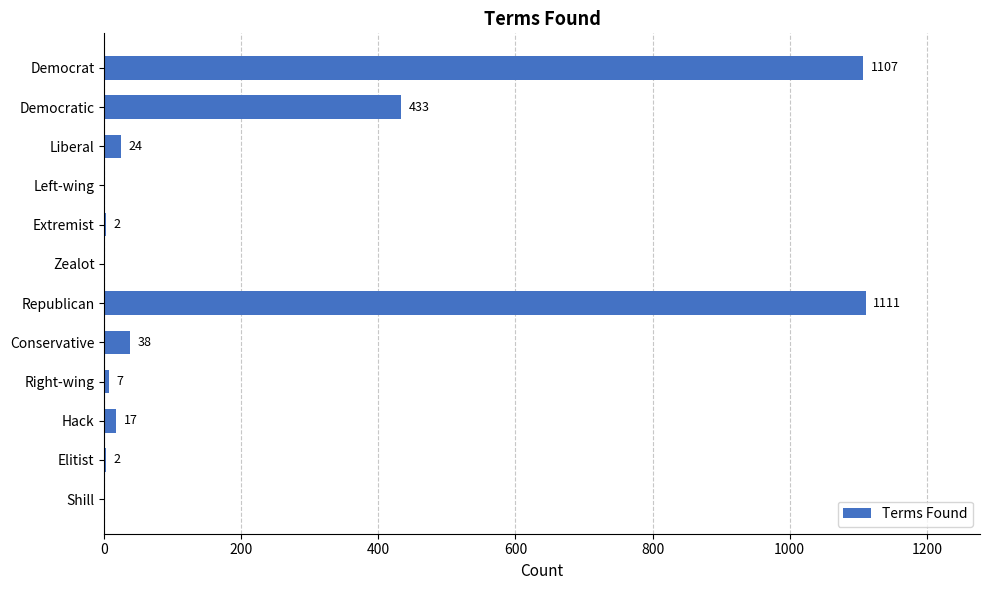

What is the change in value from Democratic to Conservative?

-395